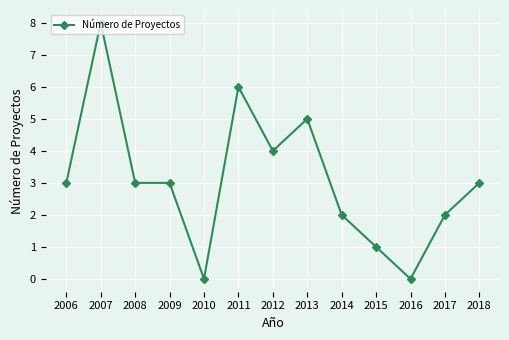

At which category does the data reach its first local peak?

2007